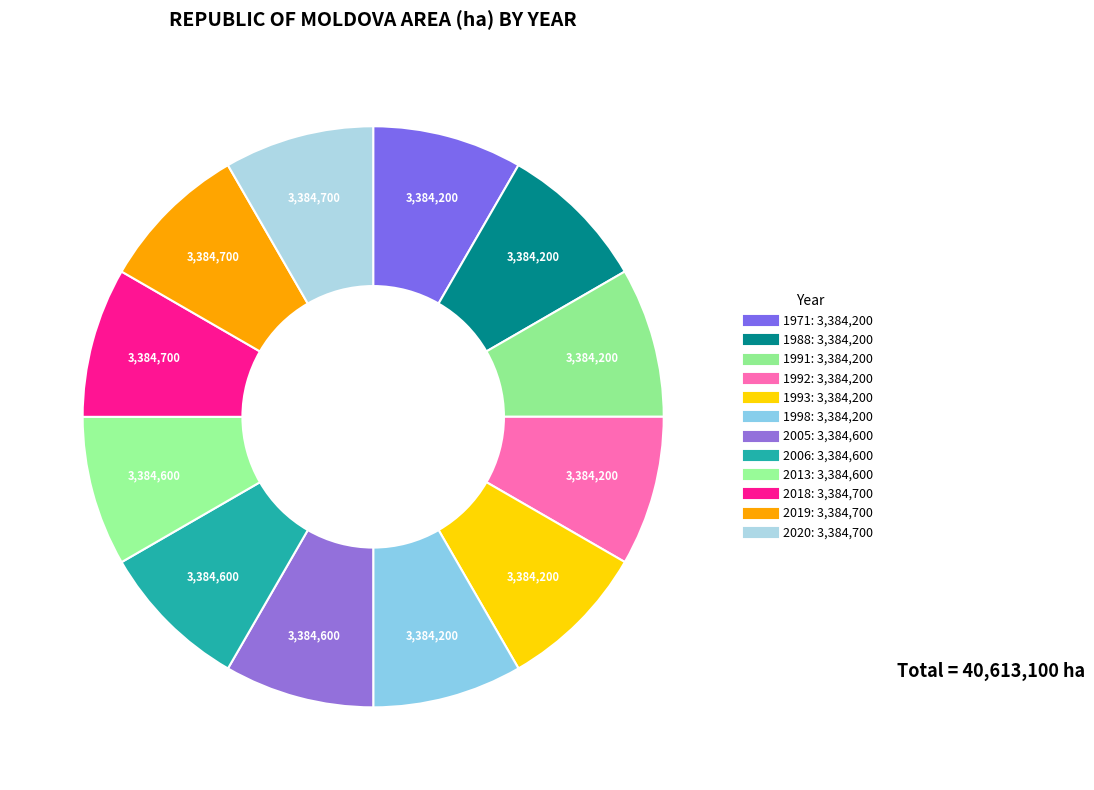

Does 1971 account for over 50% of the chart?

No